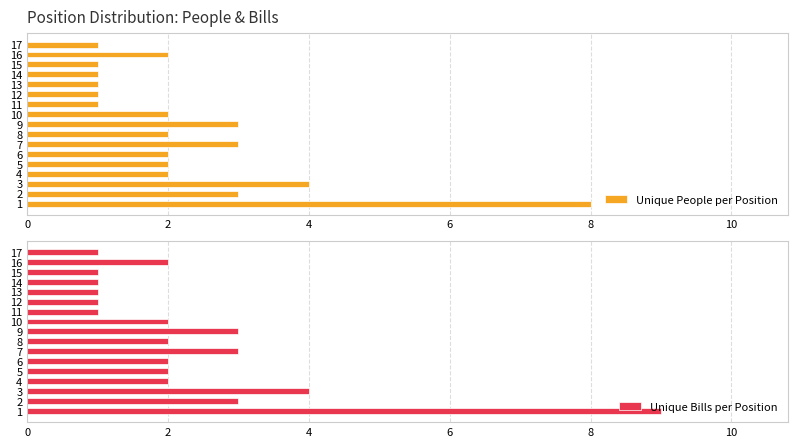

What is the lowest value of the Unique Bills per Position series?

1